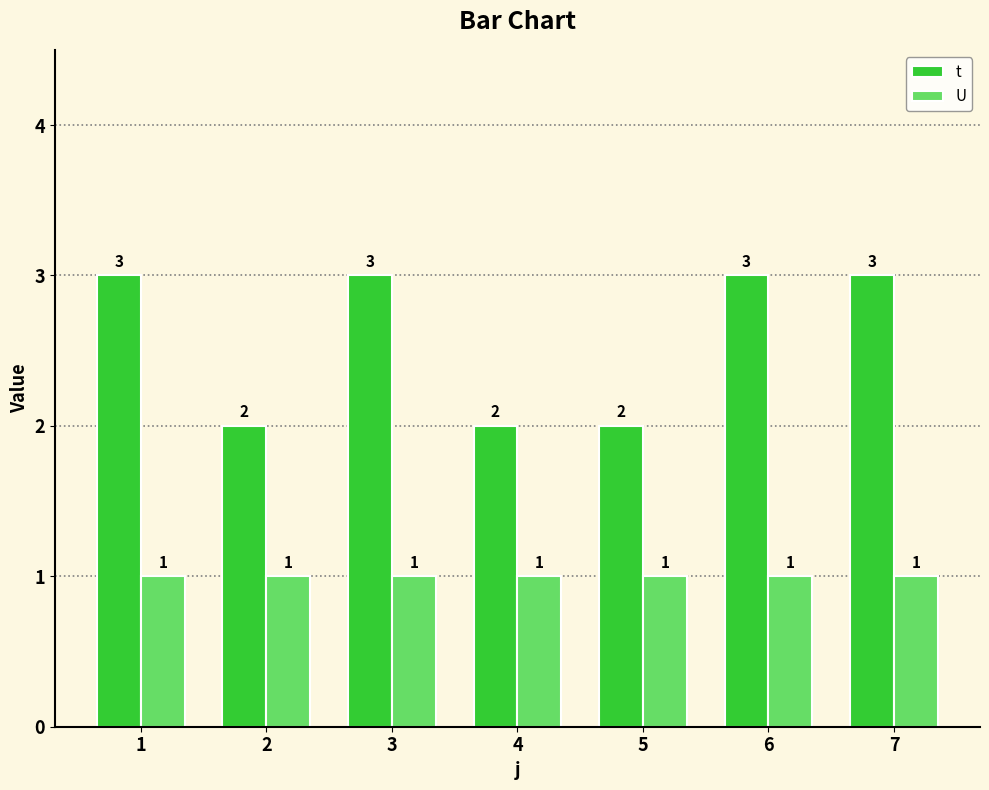

Between 1 and 2, which series saw the biggest shift?

t